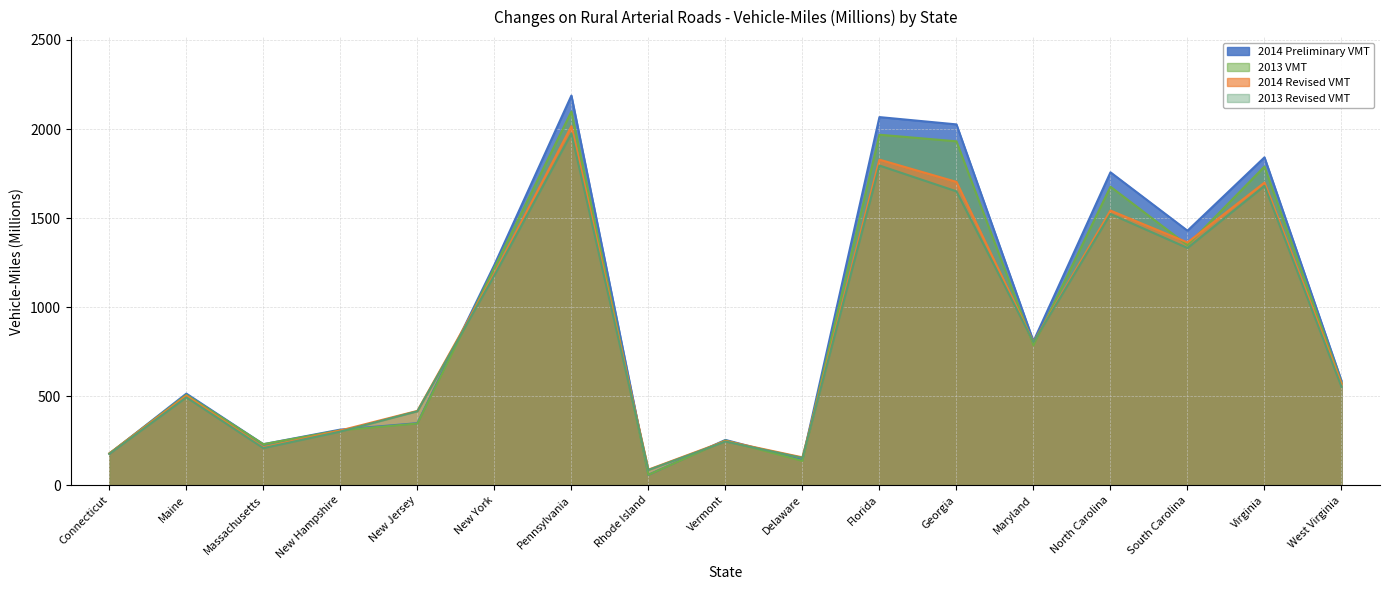

Rank the series by their average value, from lowest to highest.

2013 Revised VMT, 2014 Revised VMT, 2013 VMT, 2014 Preliminary VMT